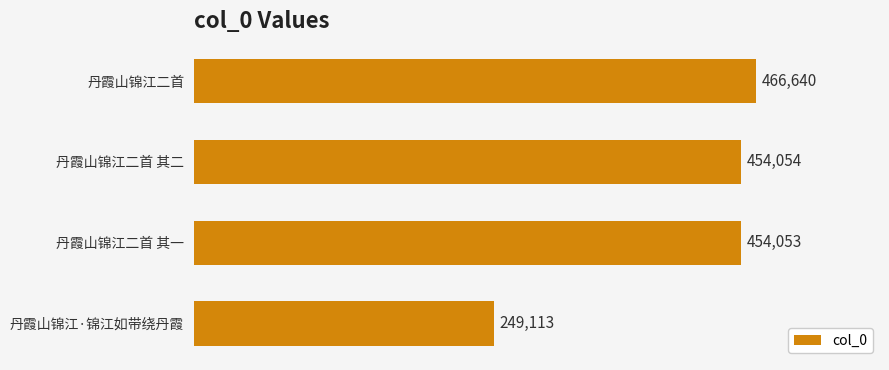

The value at 丹霞山锦江二首 其一 is 689978. True or false?

False